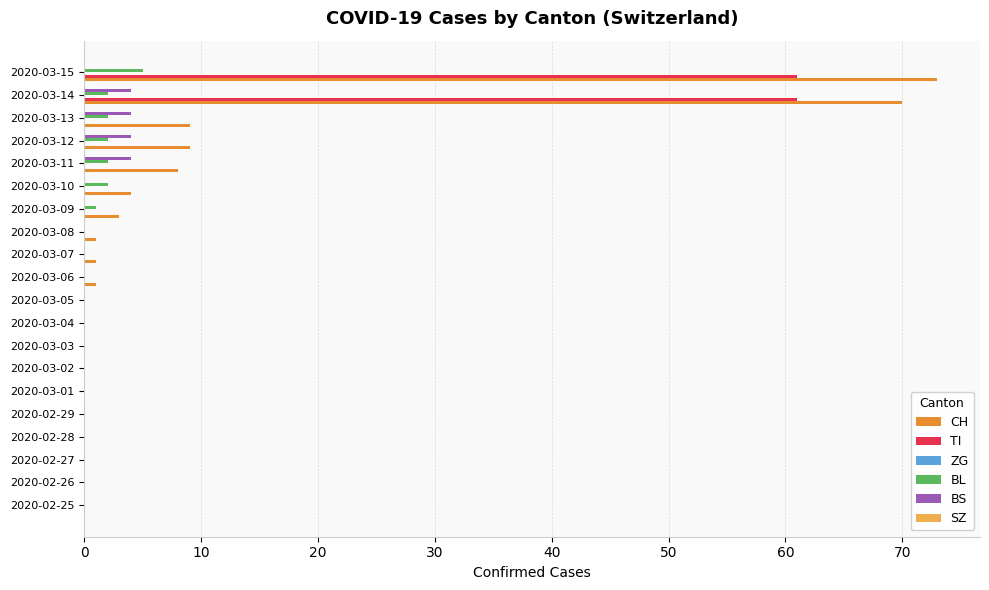

Is it true that TI equals 61 at 2020-03-14?

True